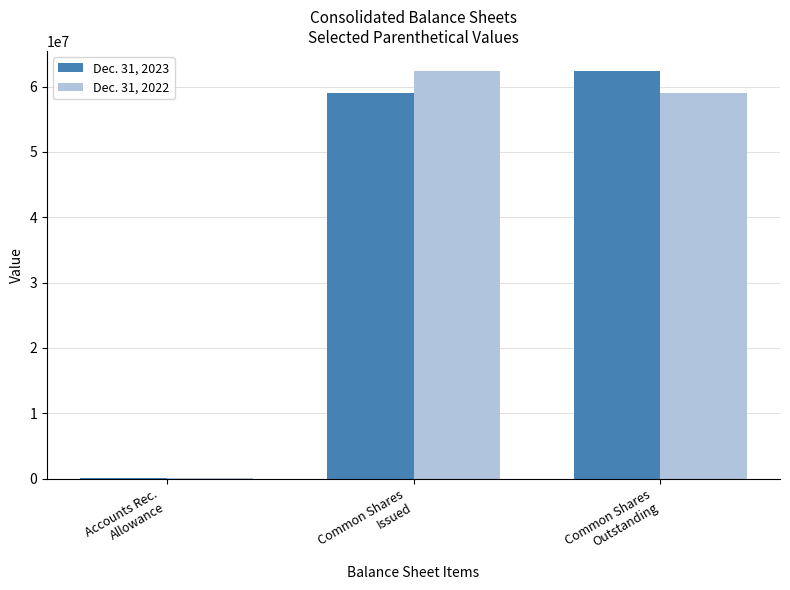

What is the maximum value shown in the chart?

62353221